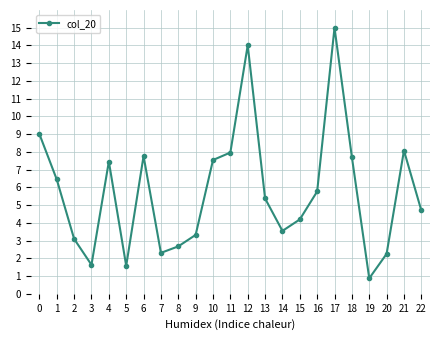

Count the number of data series in this chart.

1